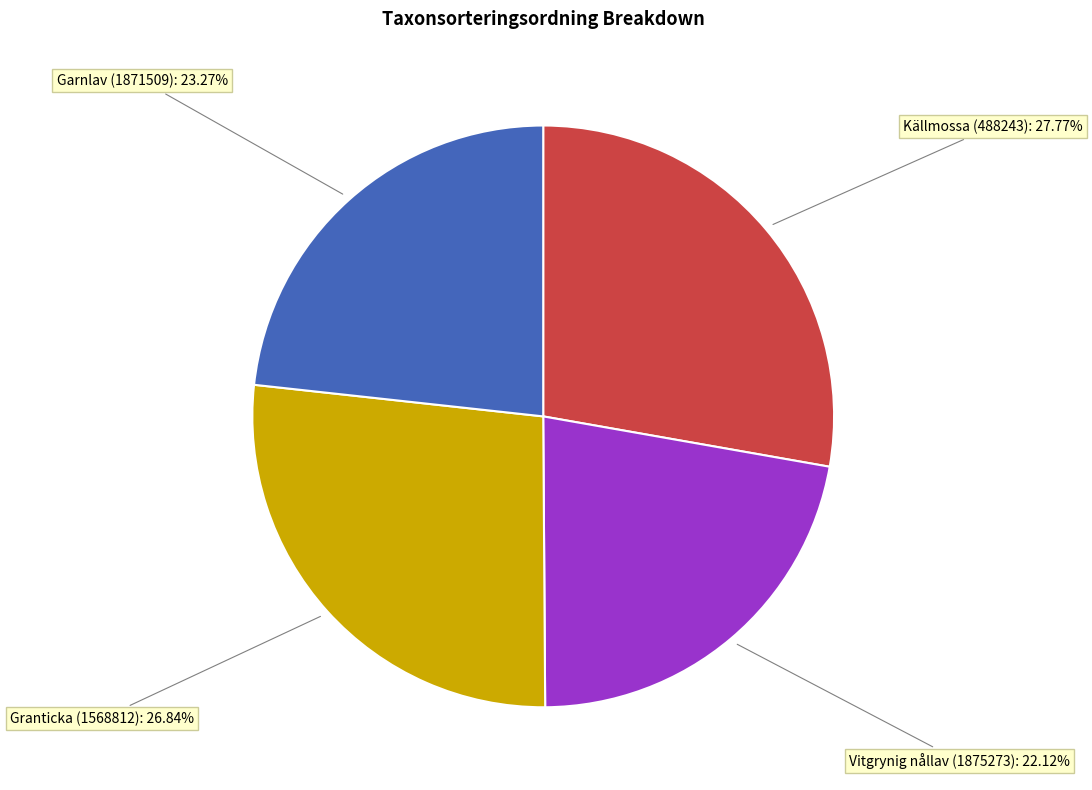

Does any single category account for the majority?

No